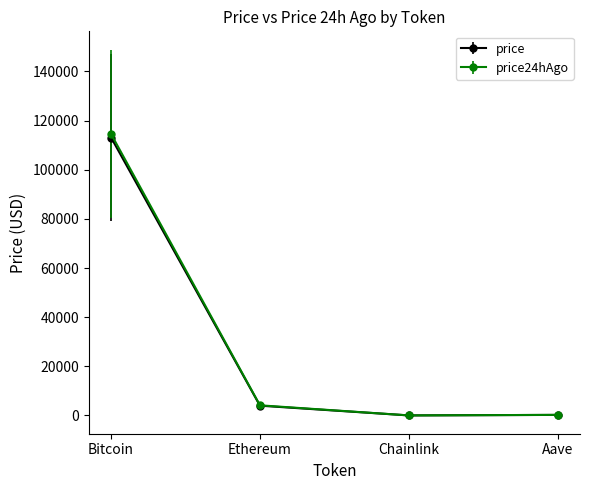

What is the greatest value displayed?

114504.0